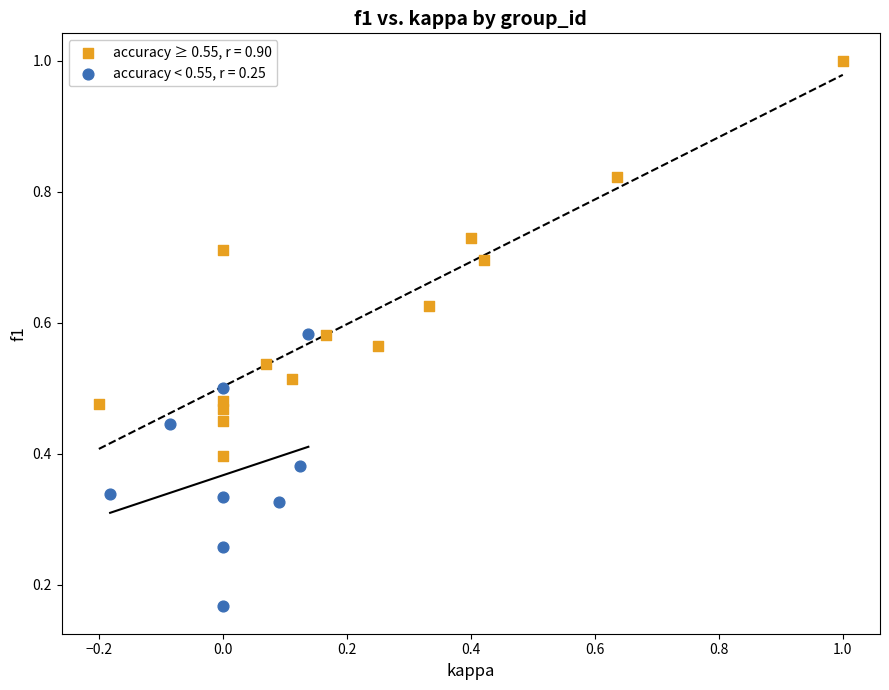

Which series contains the highest Y value?

accuracy ≥ 0.55, r = 0.90